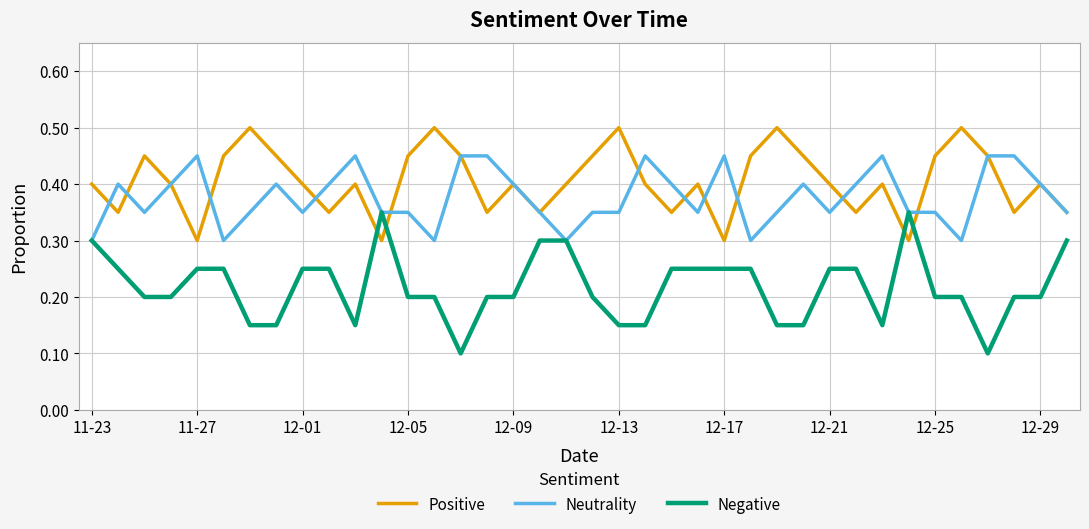

True or false: Negative and Positive intersect in this chart.

True